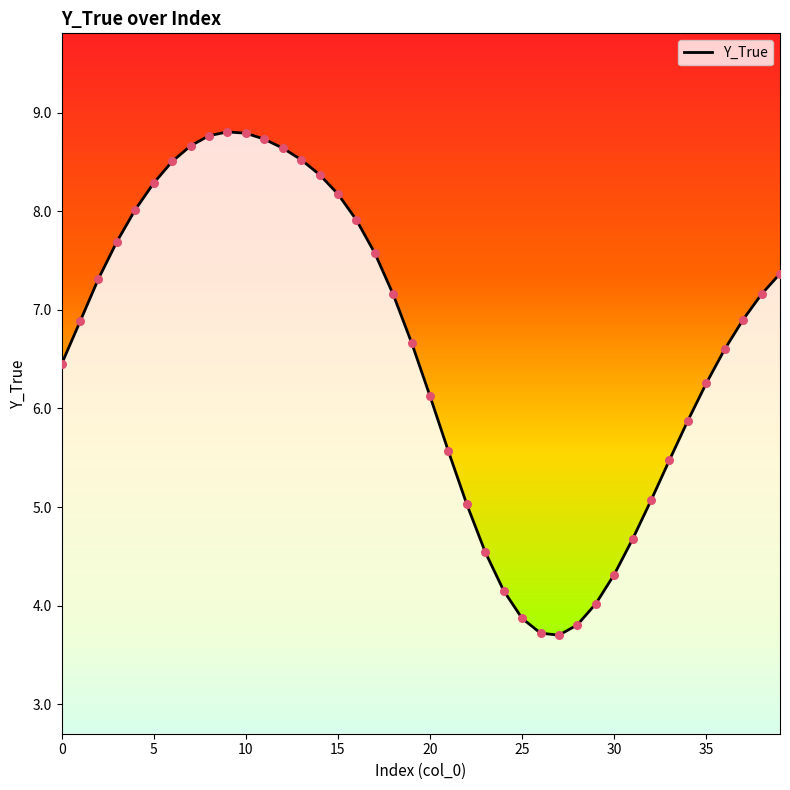

What is the greatest value displayed?

8.8